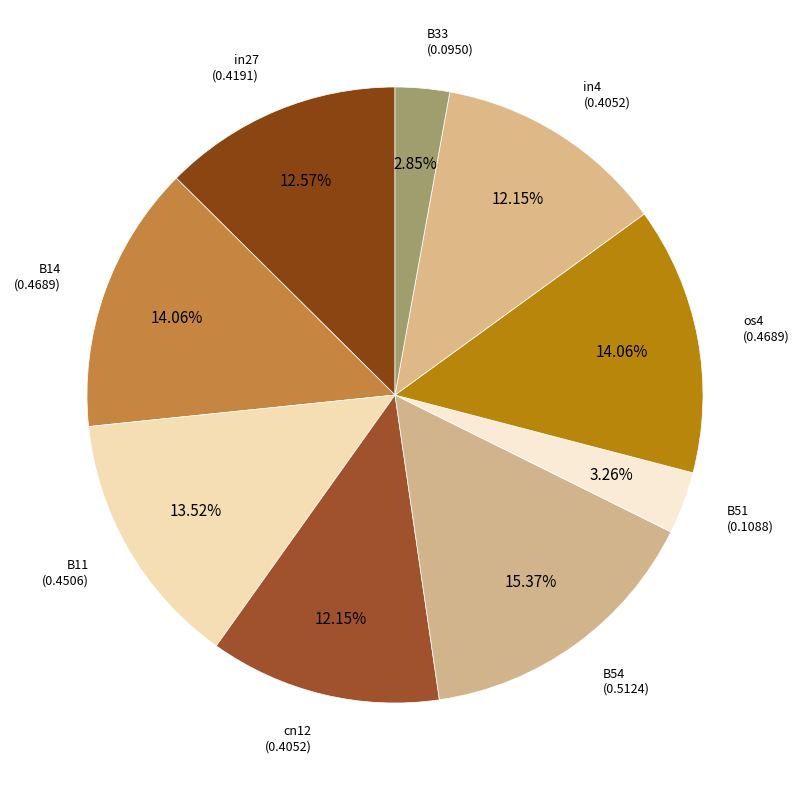

How many segments does this pie chart have?

9